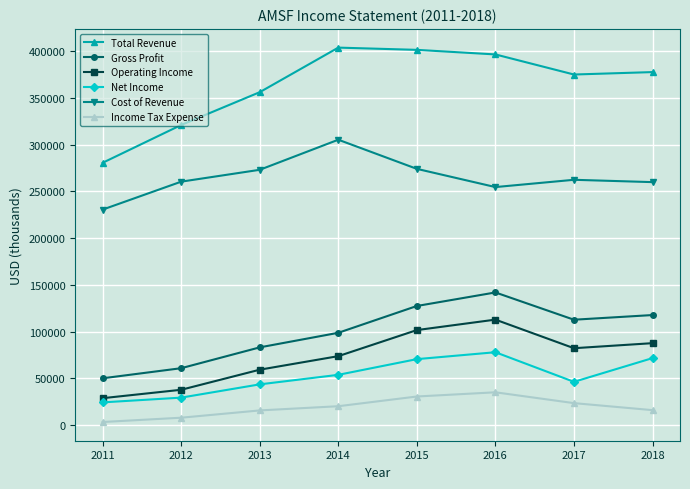

The value of Net Income at 2018 is 35217. True or false?

False